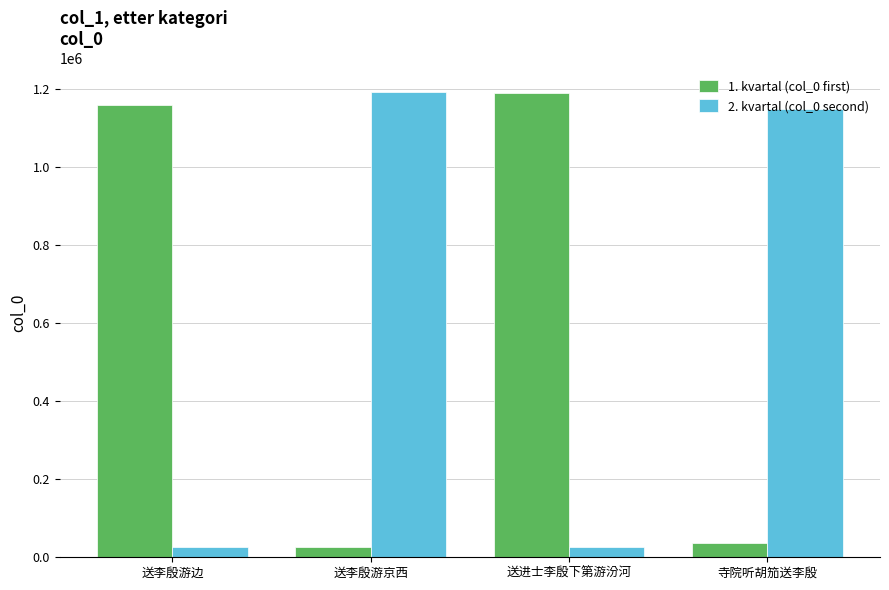

Are the bars horizontal?

No